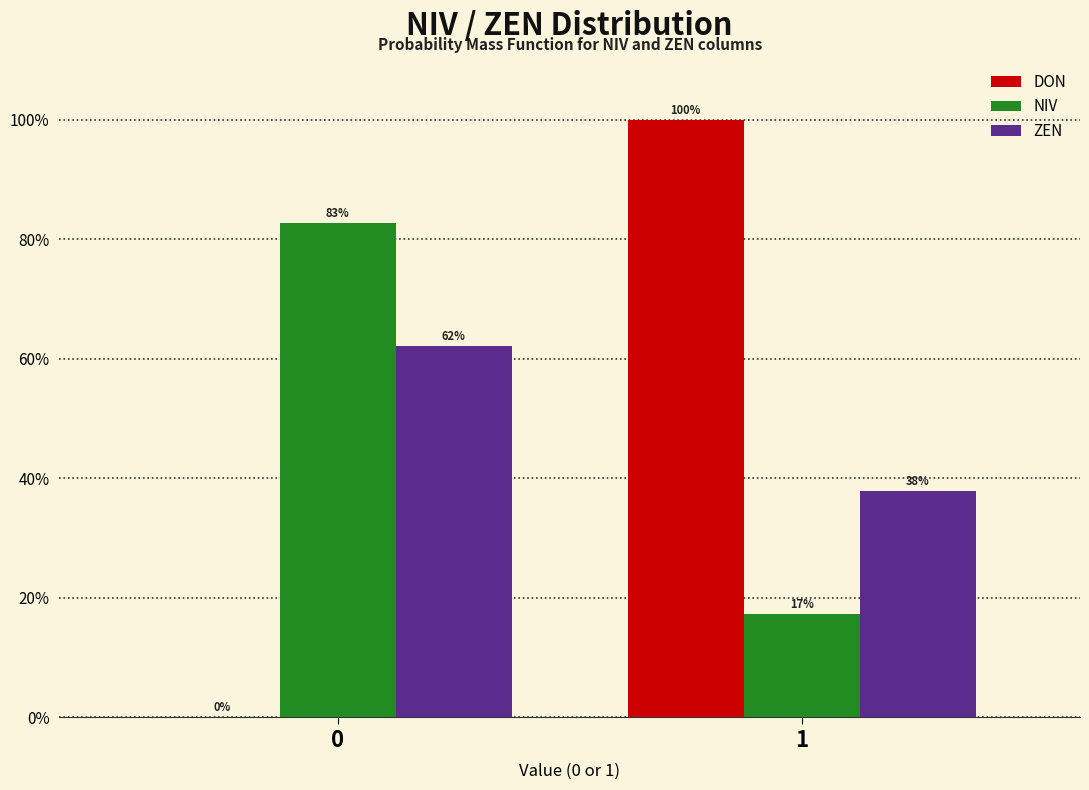

Does the chart contain stacked bars?

No